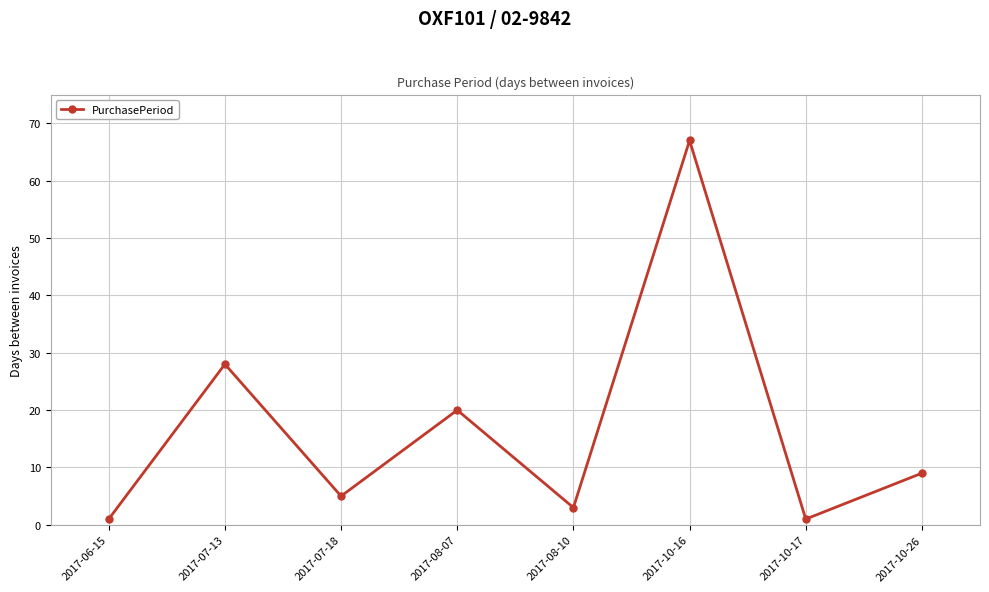

What is the greatest value displayed?

67